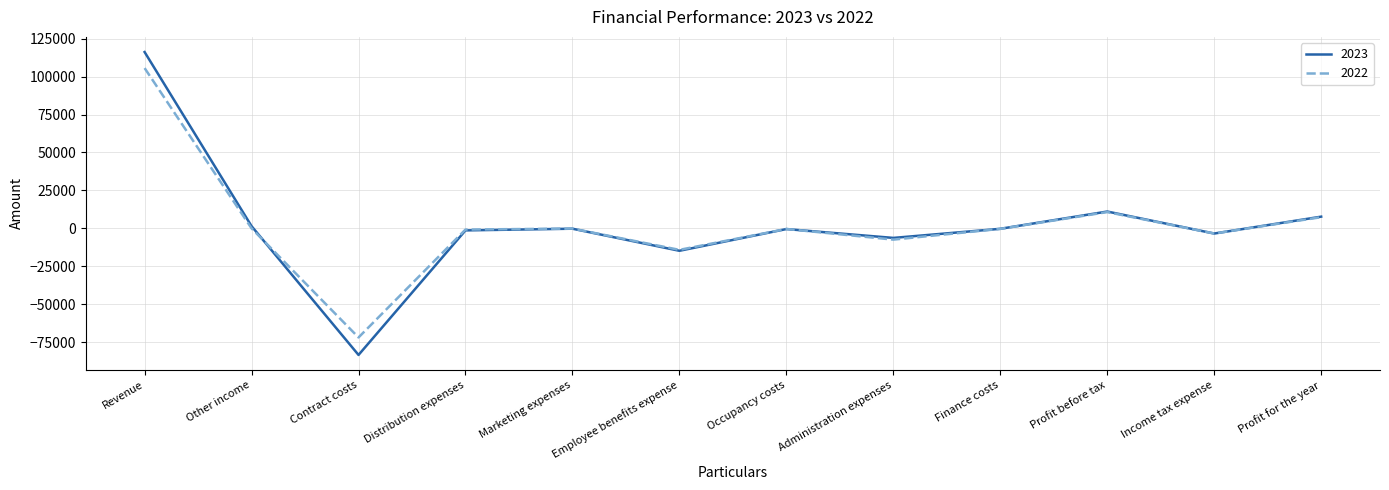

What are all the series names shown in the legend?

2023, 2022